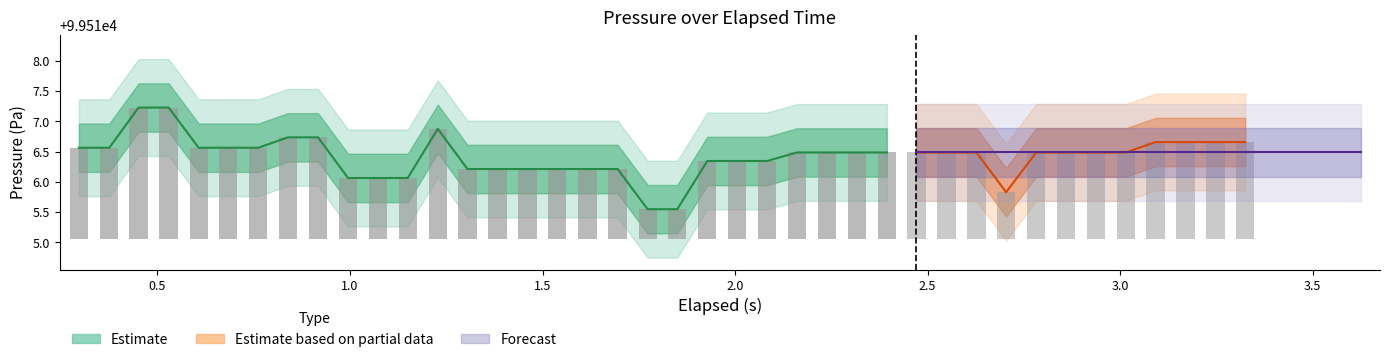

Reading right to left, what are all the values shown in this chart?

elapsed: 3.3	3.2	3.2	3.1	3.0	2.9	2.9	2.8	2.7	2.6	2.5	2.5	2.4	2.3	2.2	2.2	2.1	2.0	1.9	1.9	1.8	1.7	1.6	1.5	1.5	1.4	1.3	1.2	1.1	1.1	1.0	0.9	0.8	0.8	0.7	0.6	0.5	0.5	0.4	0.3
pressure: 99516.7	99516.7	99516.7	99516.7	99516.5	99516.5	99516.5	99516.5	99515.8	99516.5	99516.5	99516.5	99516.5	99516.5	99516.5	99516.5	99516.3	99516.3	99516.3	99515.5	99515.5	99516.2	99516.2	99516.2	99516.2	99516.2	99516.2	99516.9	99516.1	99516.1	99516.1	99516.7	99516.7	99516.6	99516.6	99516.6	99517.2	99517.2	99516.6	99516.6